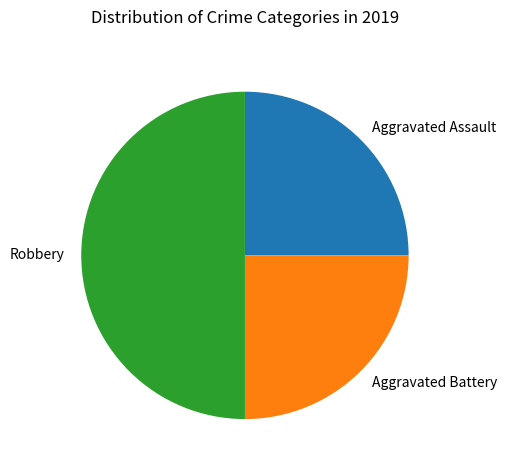

The Robbery slice represents 40% of the pie. True or false?

False